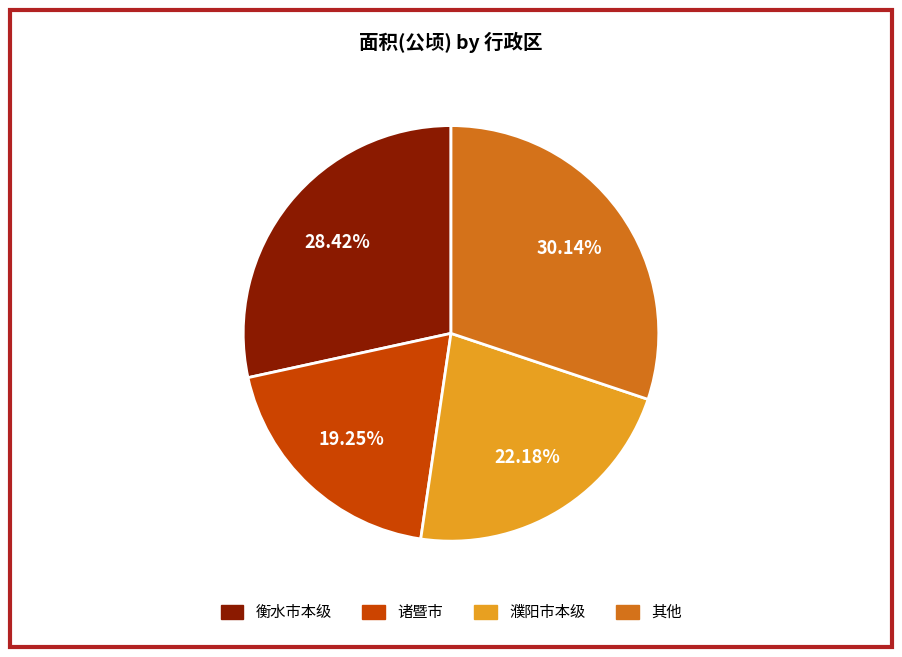

Does any single category account for the majority?

No